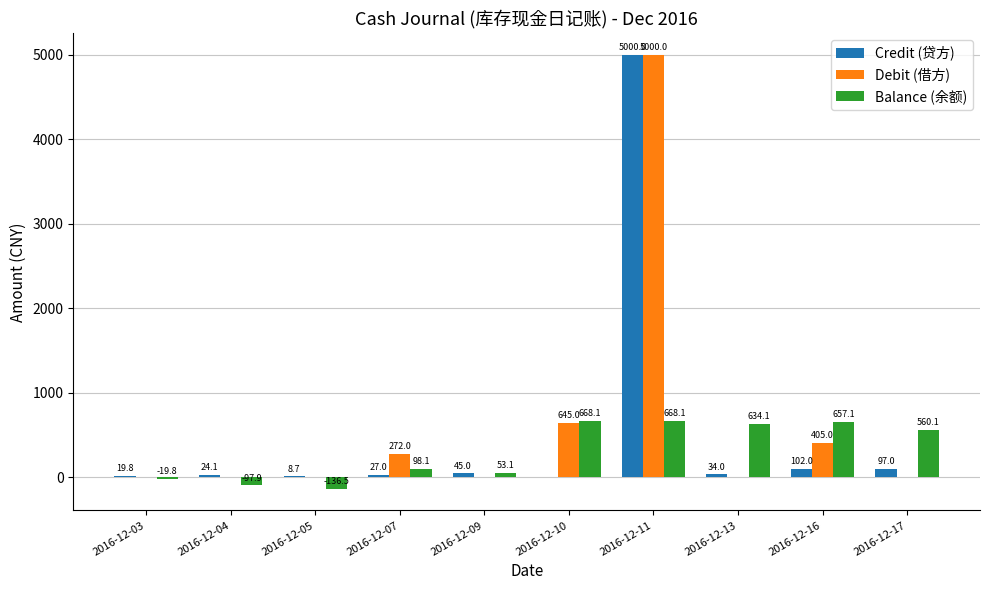

How many categories are shown in the chart?

10